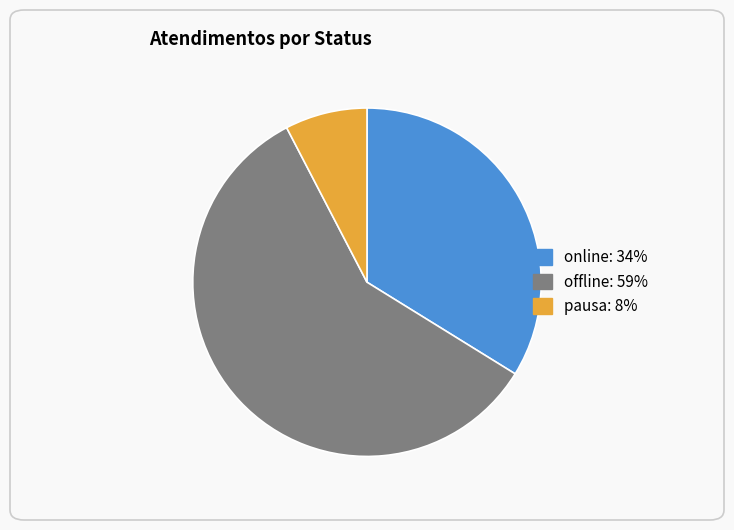

Is there any slice that represents more than half of the pie?

Yes